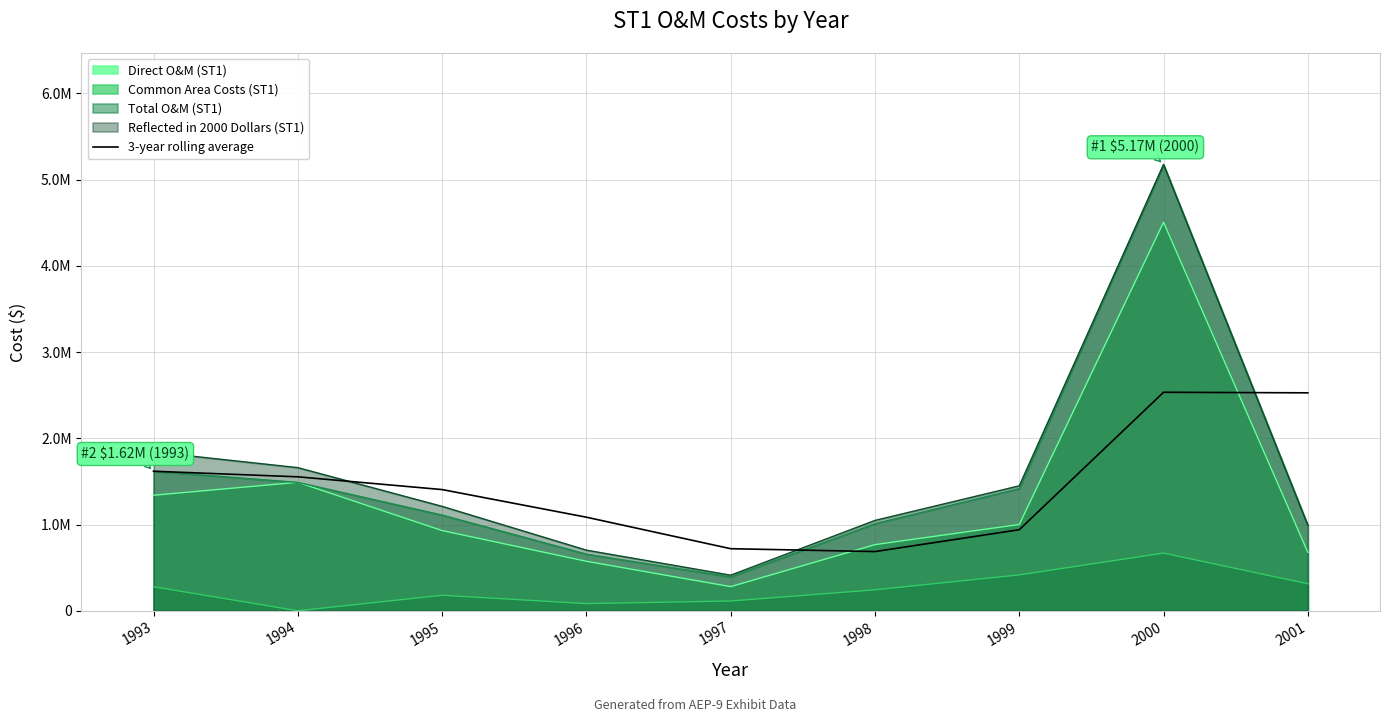

How many points are lower than both their immediate neighbors (excluding endpoints)?

1